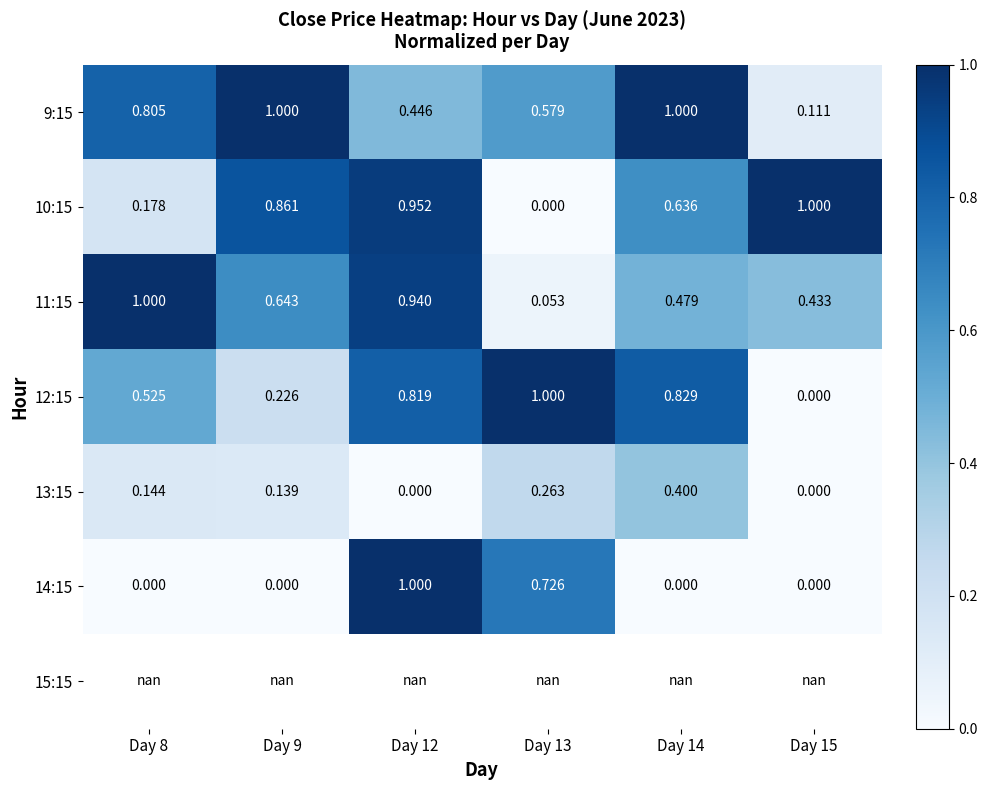

Rank the categories by 10:15 value from lowest to highest.

Day 13, Day 8, Day 14, Day 9, Day 12, Day 15